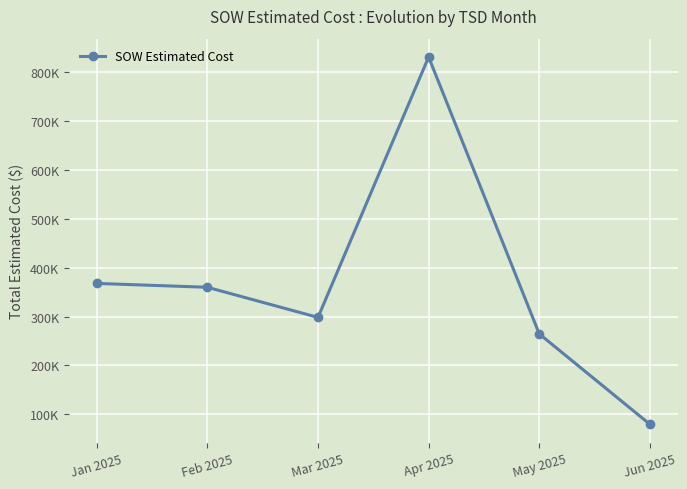

Is this an area chart (filled region under the line)?

No